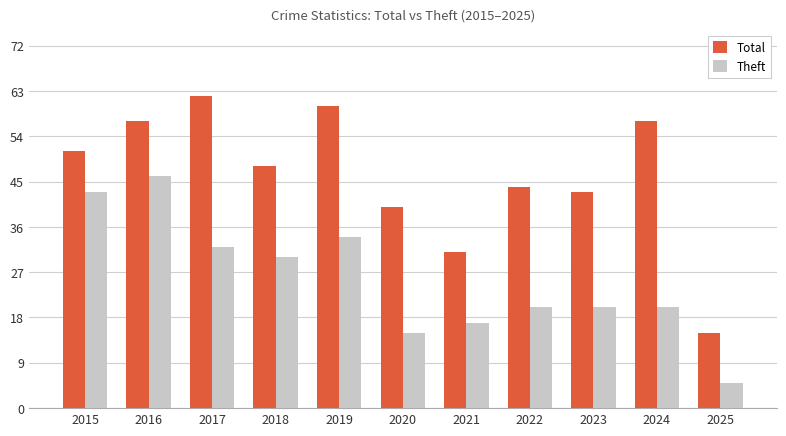

Which category has the highest value in the Total series?

2017